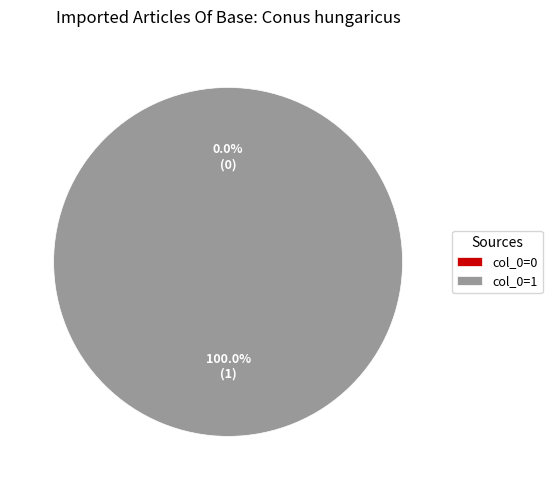

Which category has the biggest portion of the pie?

col_0=1